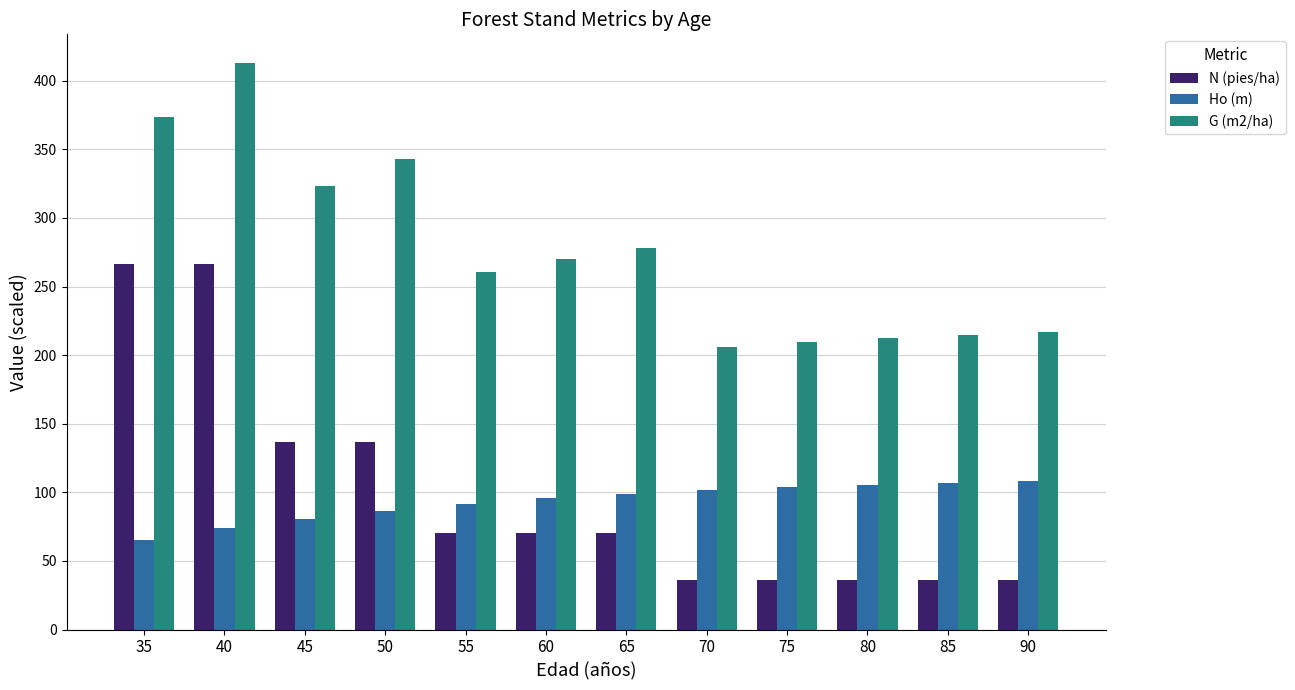

Which series has the largest range (max minus min)?

N (pies/ha)